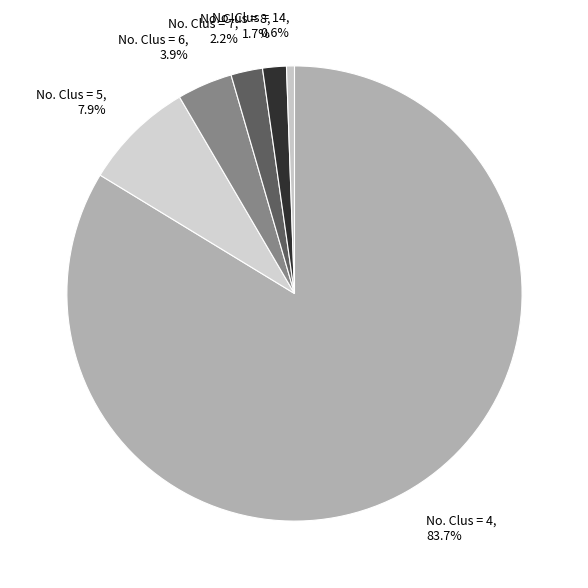

Which slice represents more than half of the pie?

No. Clus = 4